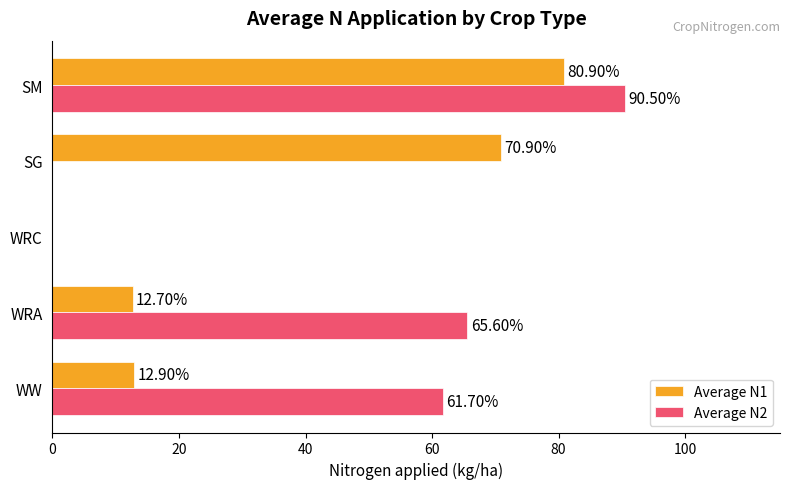

Which series changed the most between WRA and SG?

Average N2